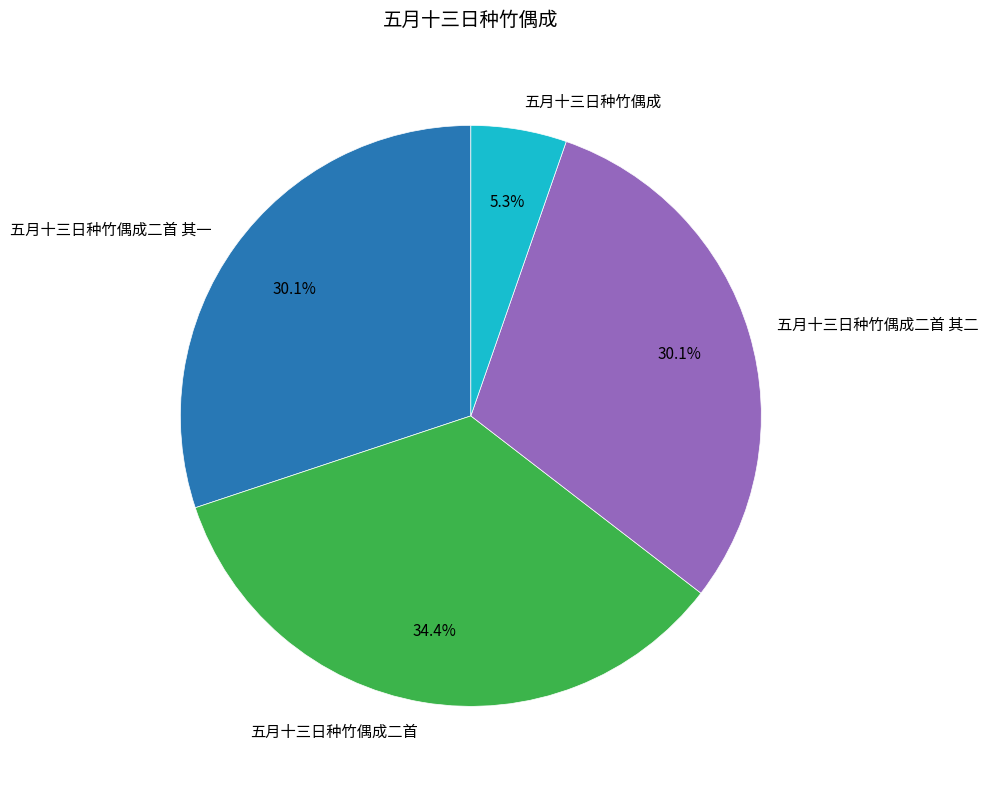

True or false: 五月十三日种竹偶成二首 其二 accounts for 30% of the total.

True